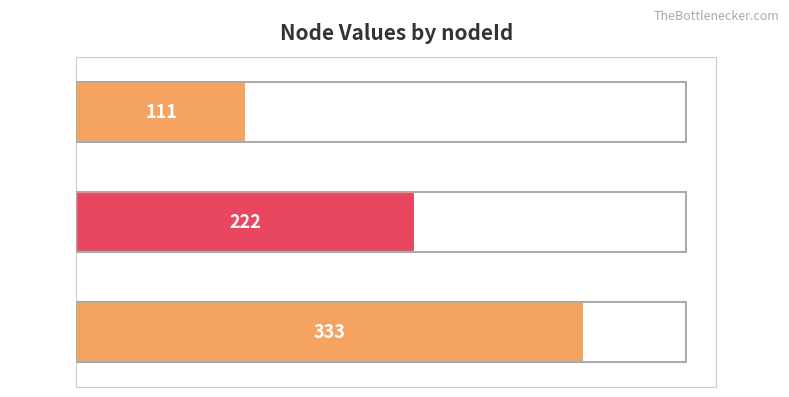

What is the approximate value at Node 3?

333